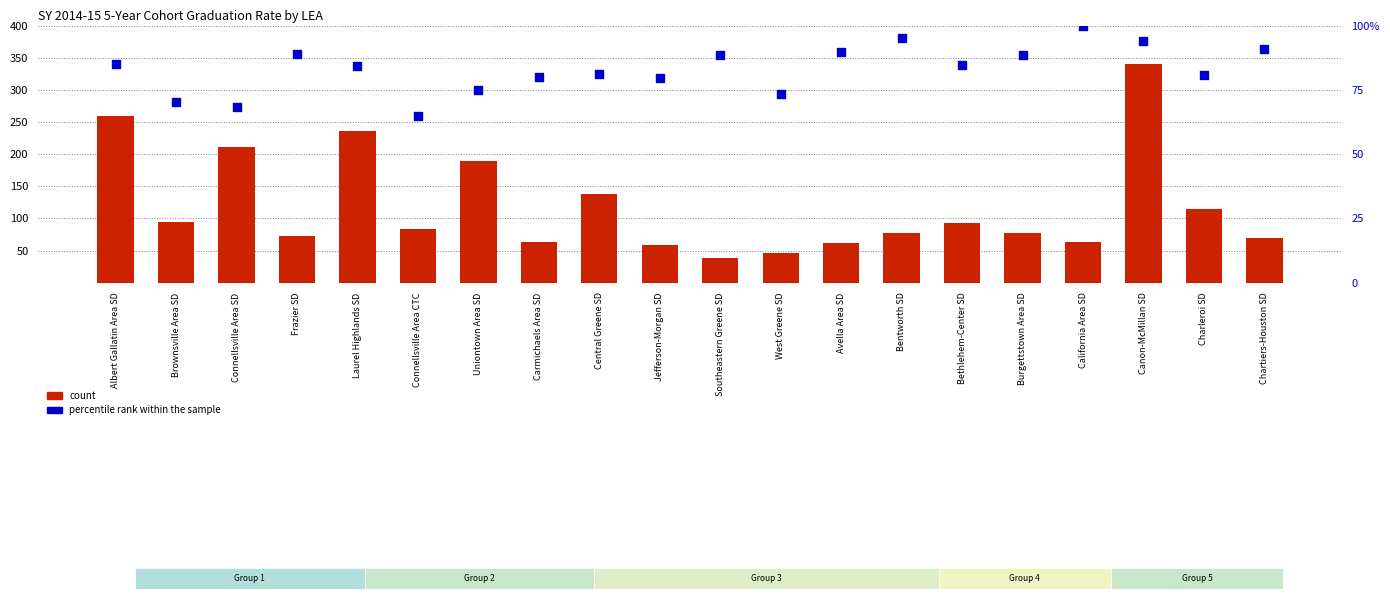

At which category is the sum across all series the highest?

Canon-McMillan SD